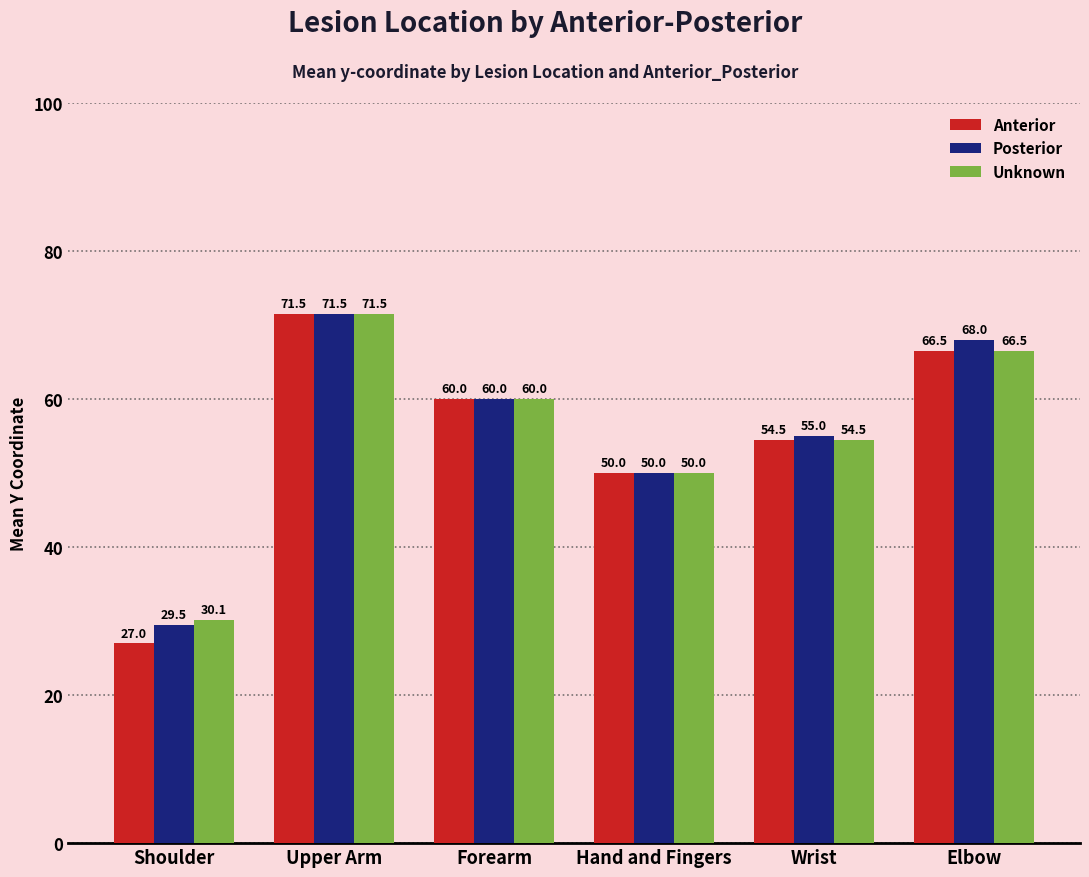

What is the label of the 2nd bar from the right?

Wrist